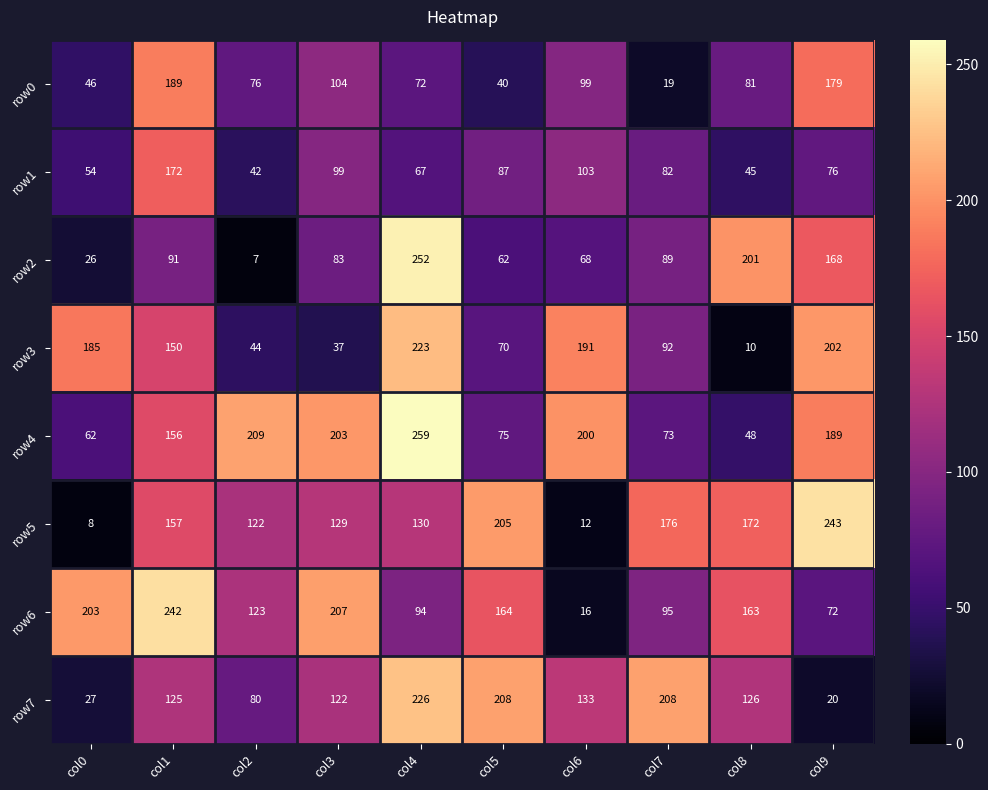

At col2, list the series in order from largest to smallest.

row4, row6, row5, row7, row0, row3, row1, row2